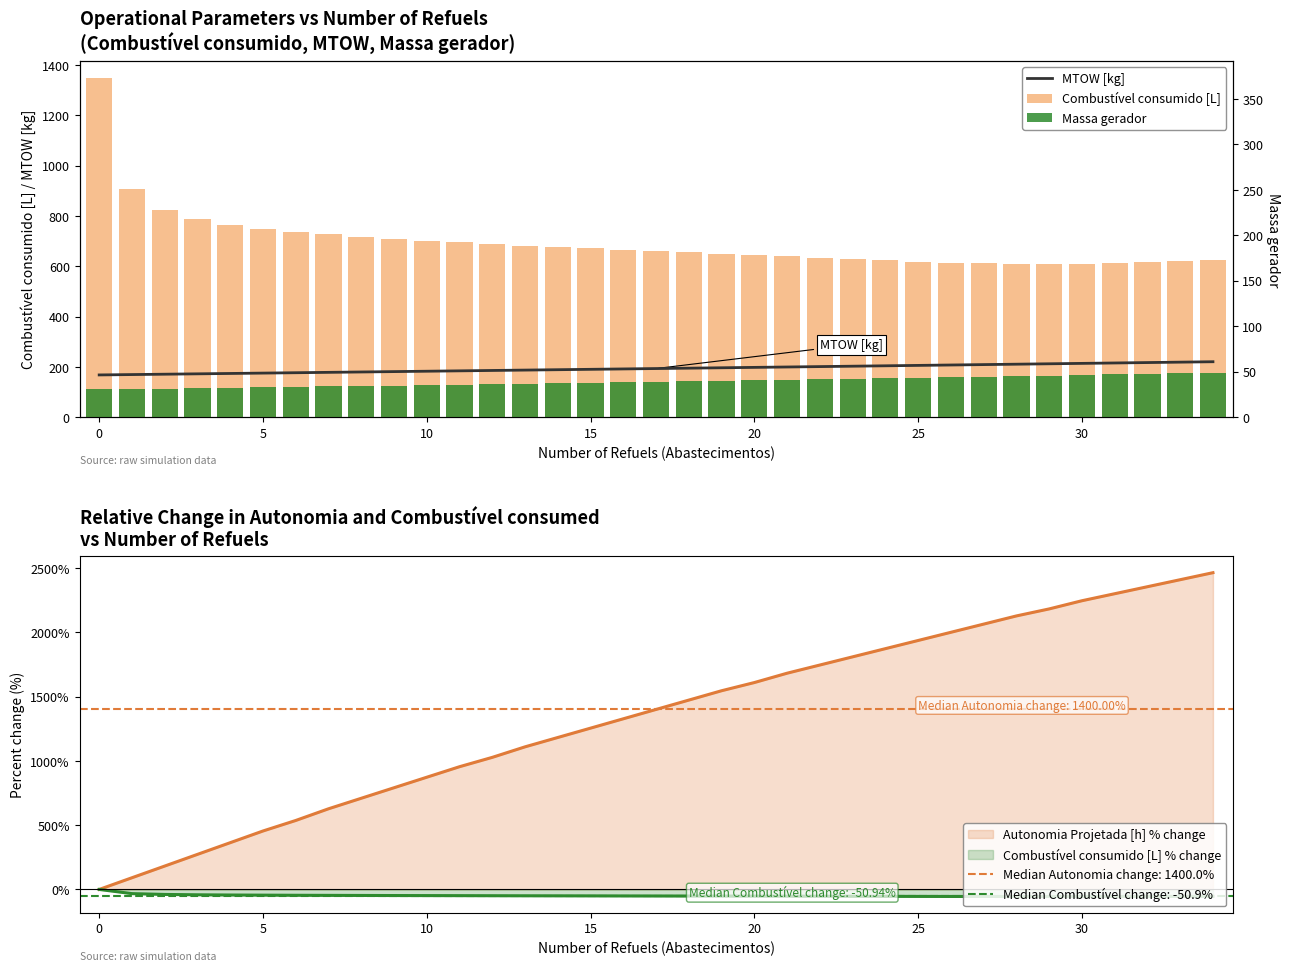

Is it true that Autonomia Projetada [h] % change equals -1278.2 at 0?

False